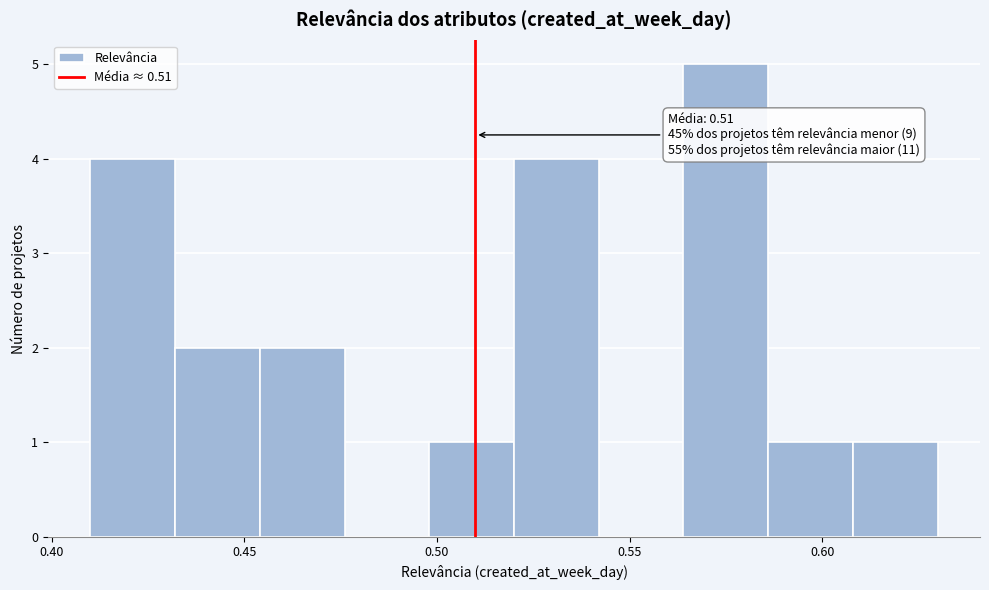

Which range on the x-axis has the tallest bar?

0.564 to 0.586